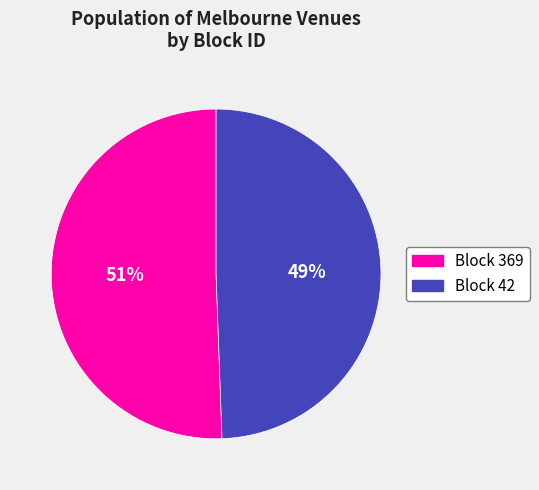

To the nearest percent, what is the average slice percentage?

50%